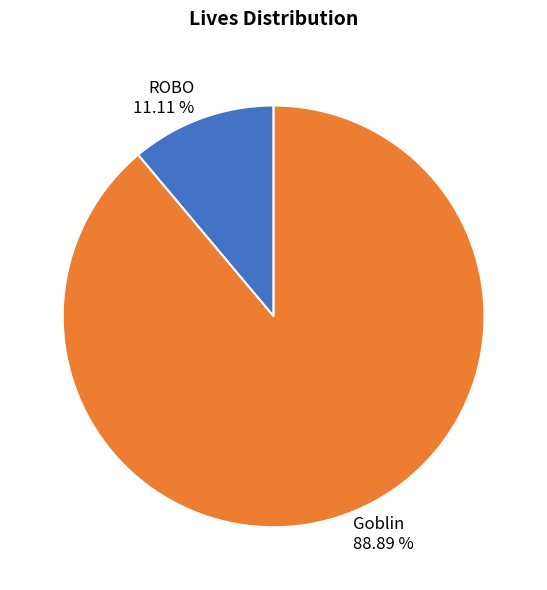

What percentage do ROBO and Goblin together represent?

100.0%